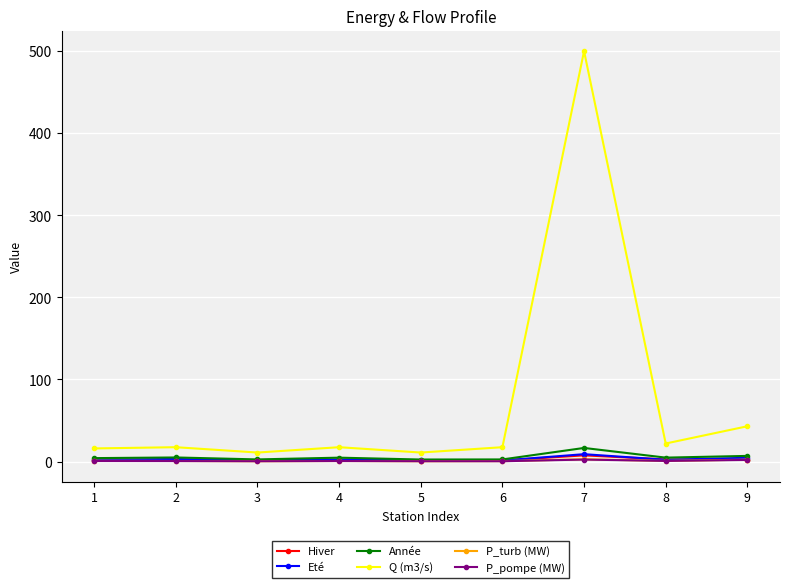

What is the difference between the second highest and second lowest values in the Eté series?

3.3